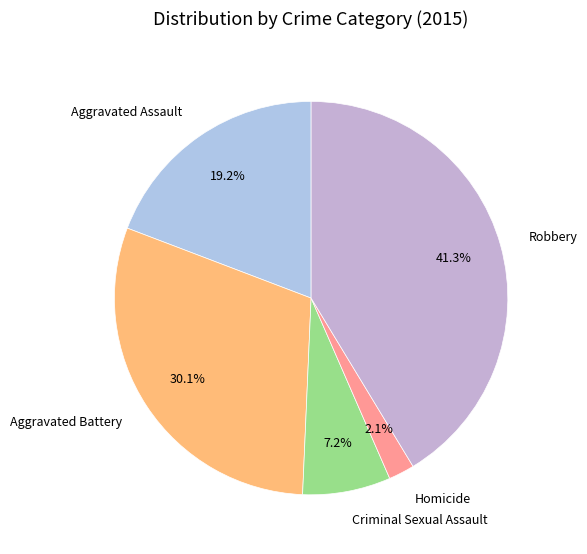

Is it true that Aggravated Battery is 22% of the pie?

False